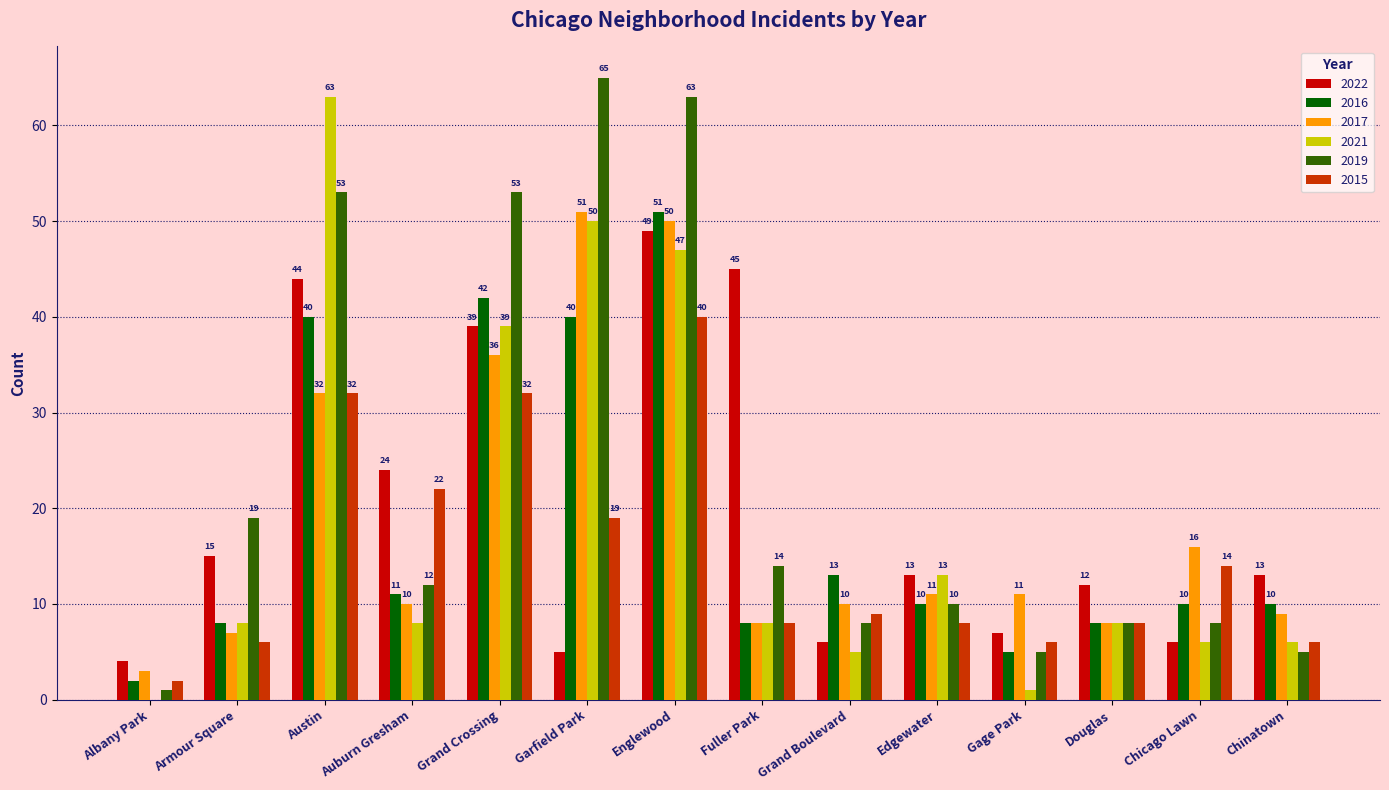

What is the total value across all series at Englewood?

300